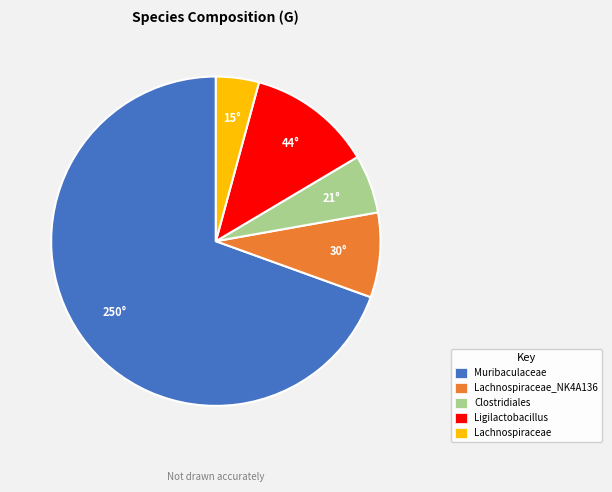

Is there a majority slice in this chart?

Yes